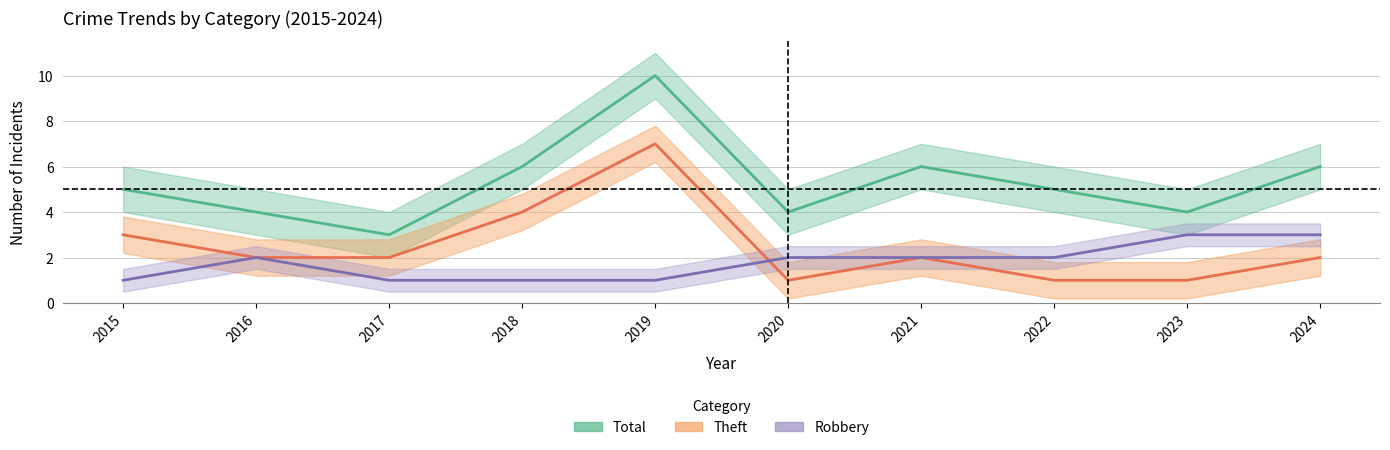

How many data points in Total are less than 5?

4